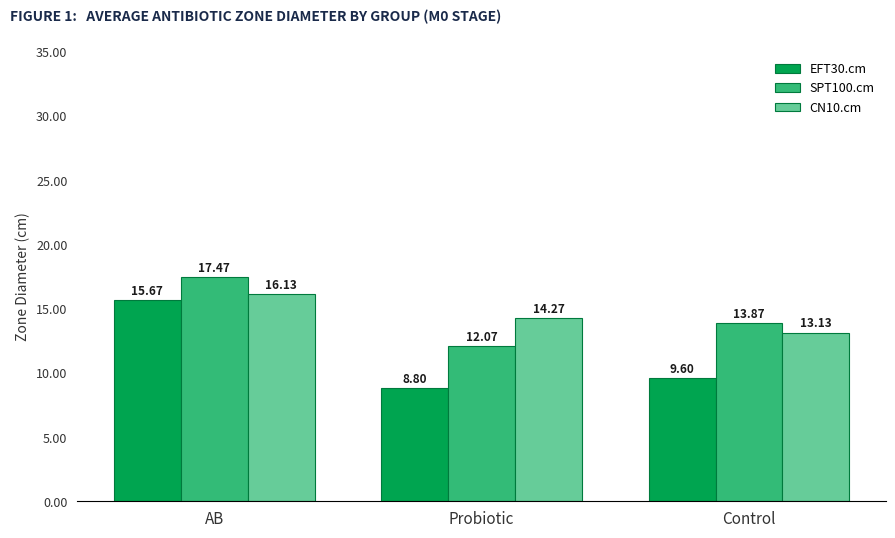

The CN10.cm series shows 14.3 at Probiotic. True or false?

True